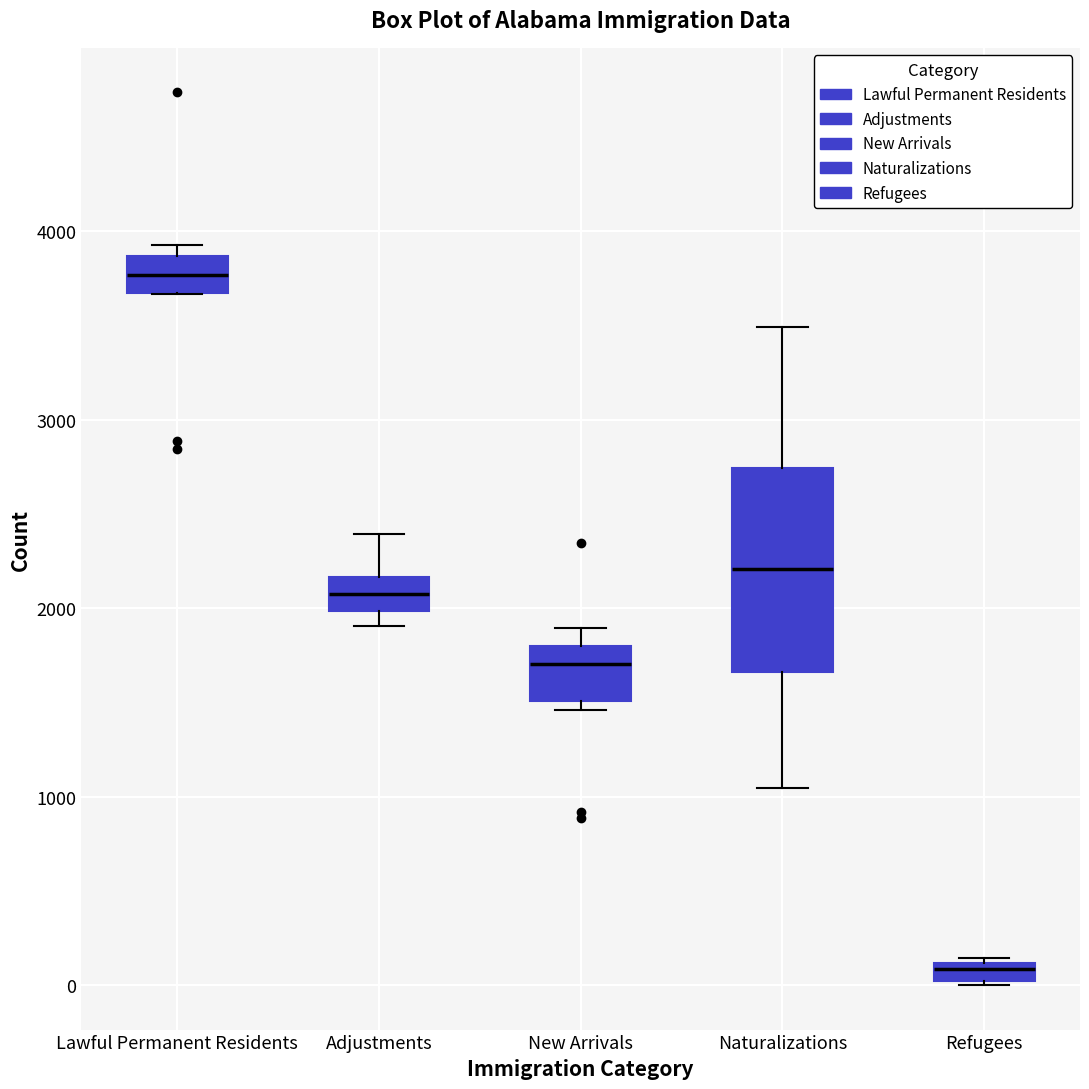

Comparing the boxes themselves (not the whiskers), which one is the tallest?

Naturalizations